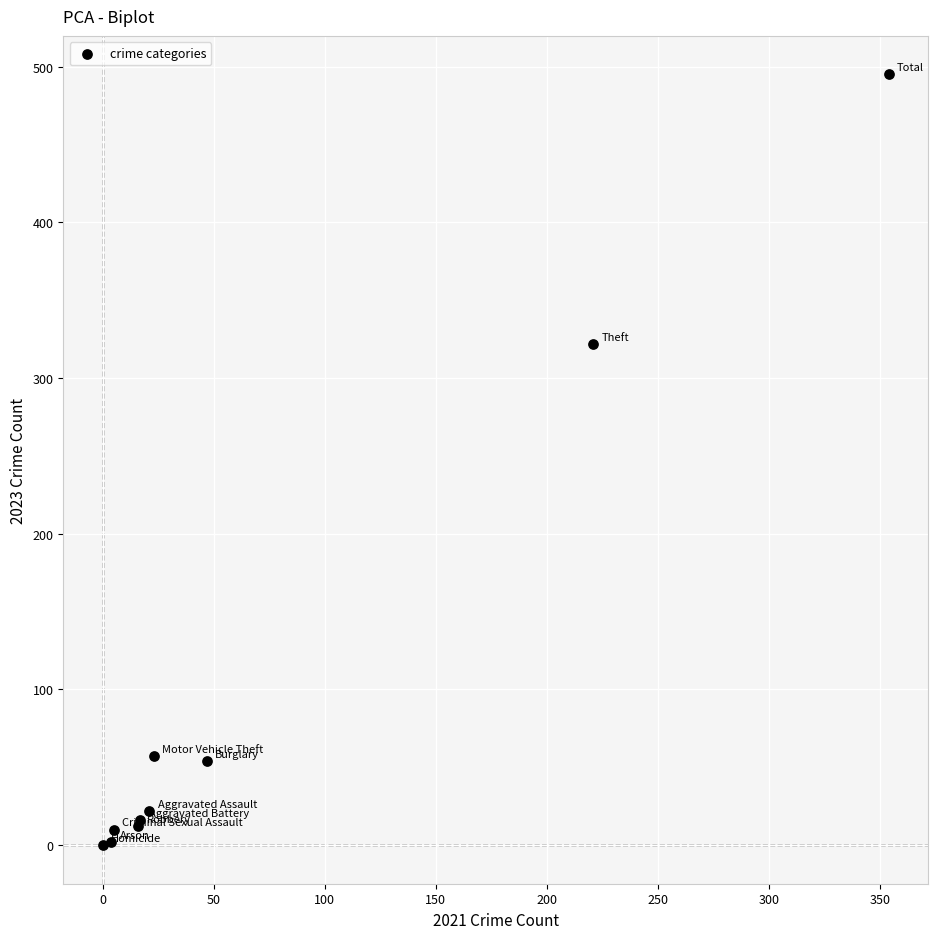

What Y value in the scatter plot is closest to 247?

322